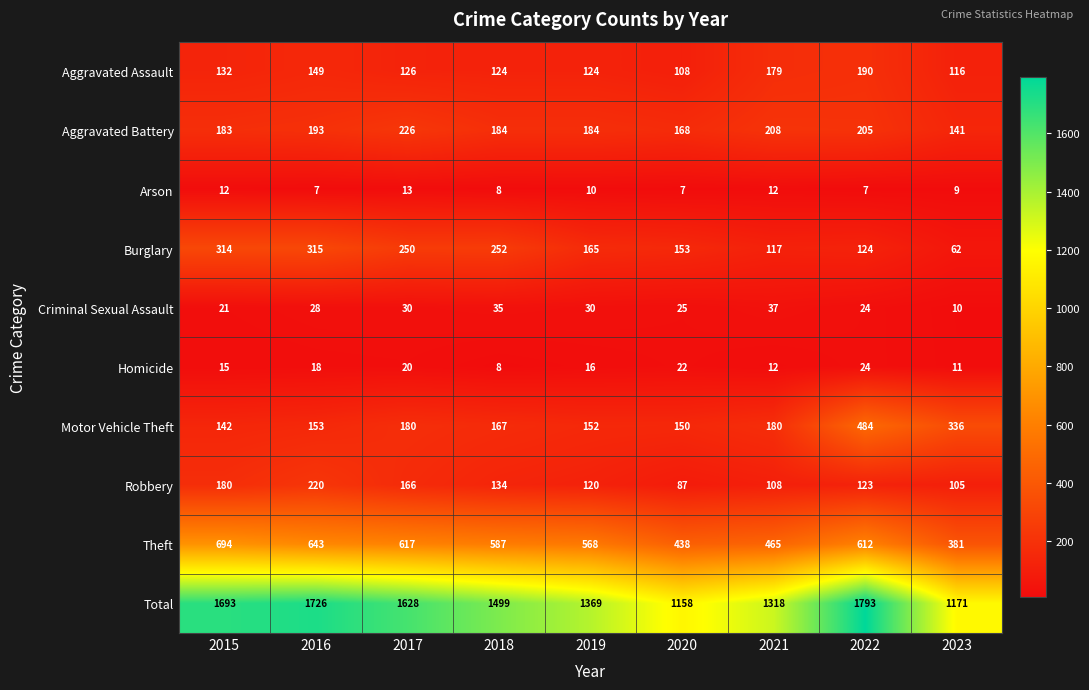

Count the number of data series in this chart.

10